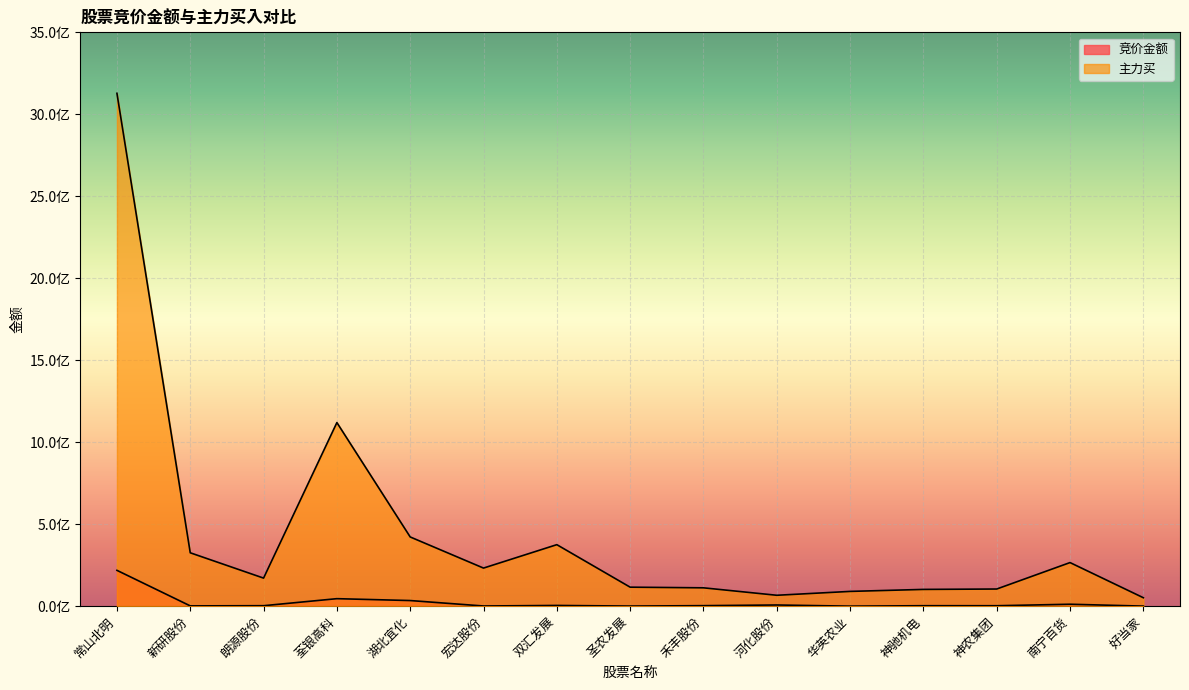

What is the greatest value displayed?

3128186071